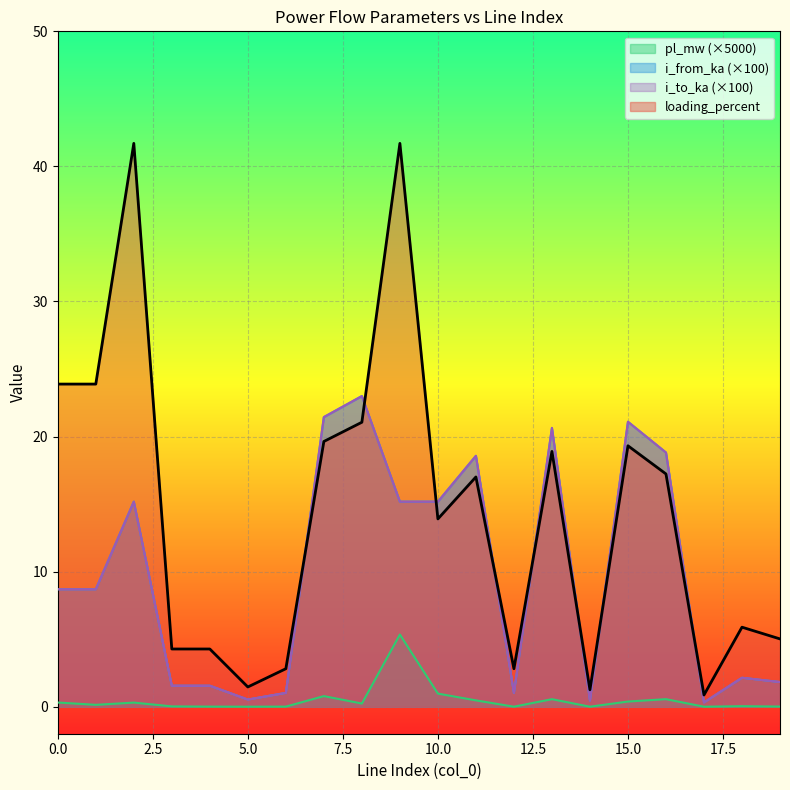

Reading right to left, extract all data points from this chart.

pl_mw: 0.0	0.0	0.0	0.6	0.4	0.0	0.6	0.0	0.5	1.0	5.3	0.2	0.8	0.0	0.0	0.0	0.0	0.3	0.1	0.3
i_from_ka: 1.8	2.1	0.3	18.8	21.1	0.5	20.6	1.0	18.6	15.2	15.2	23.0	21.4	1.0	0.5	1.6	1.6	15.2	8.7	8.7
i_to_ka: 1.8	2.1	0.3	18.8	21.1	0.5	20.6	1.0	18.6	15.2	15.2	23.0	21.4	1.0	0.5	1.6	1.6	15.2	8.7	8.7
loading_percent: 5.0	5.9	0.9	17.2	19.3	1.3	18.9	2.8	17.0	13.9	41.7	21.1	19.6	2.8	1.5	4.3	4.3	41.7	23.9	23.9